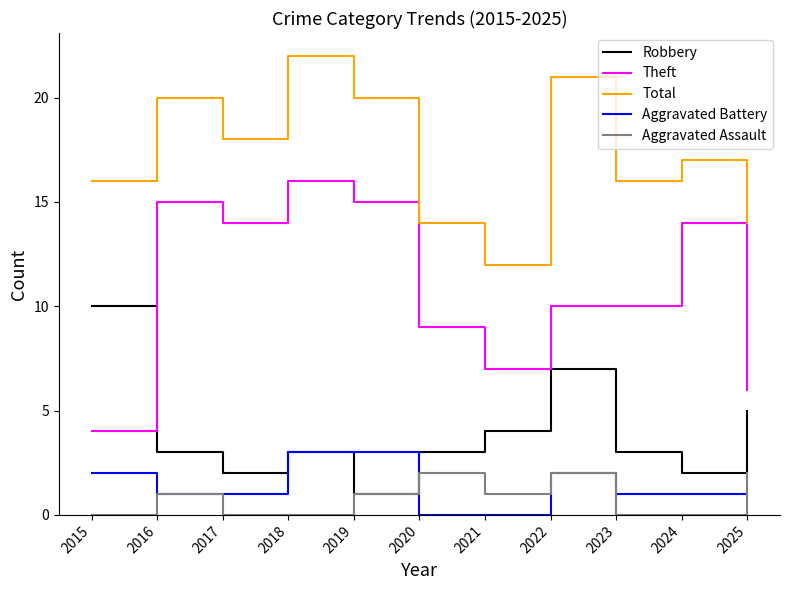

Rank the series by their maximum value, from highest to lowest.

Total, Theft, Robbery, Aggravated Battery, Aggravated Assault